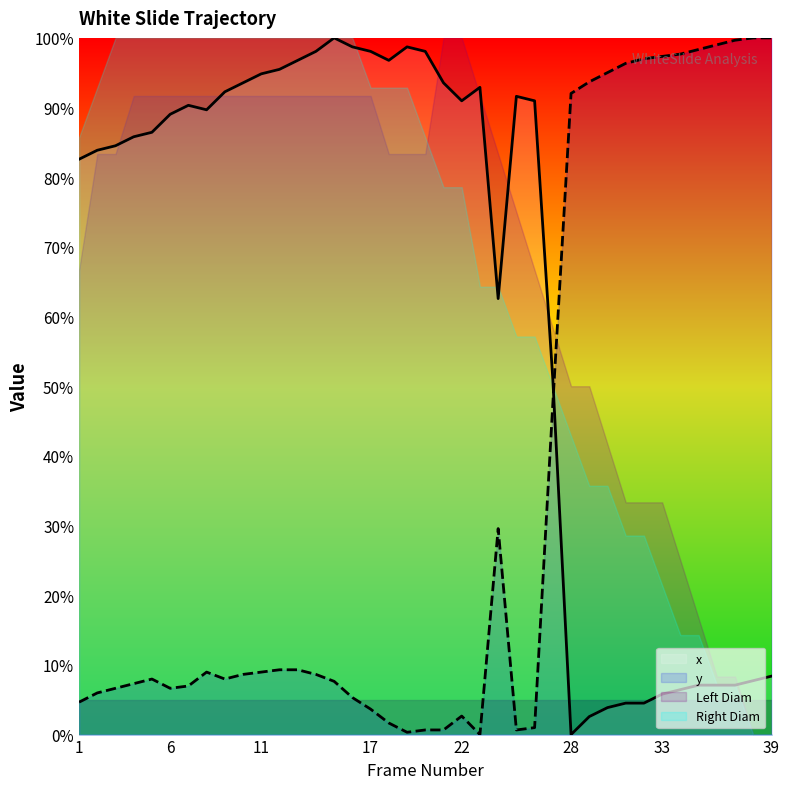

What is the value of the x point at the 11th from the left?

94.8